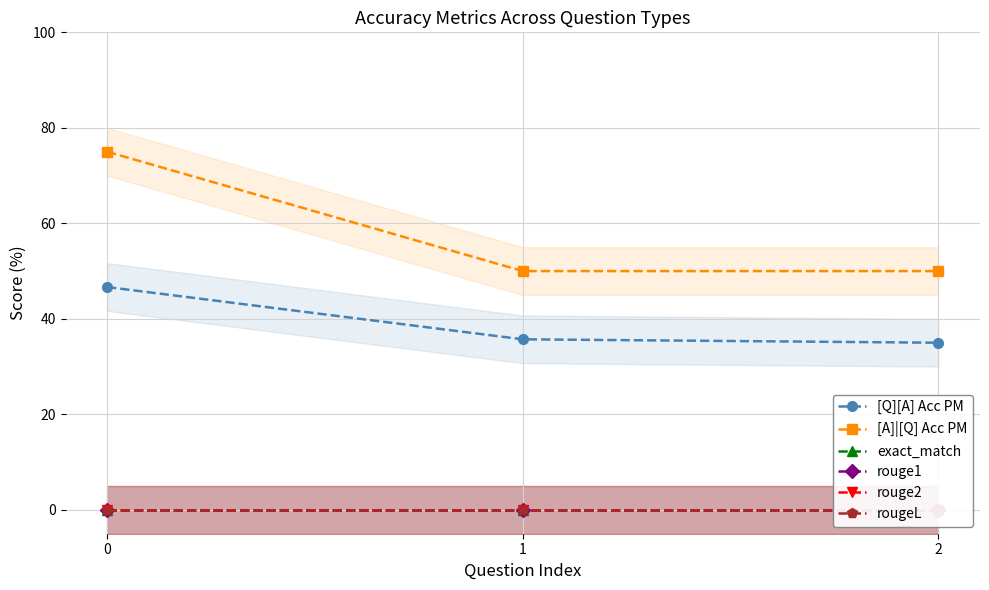

How many values in the [Q][A] Acc PM series are below 35?

1